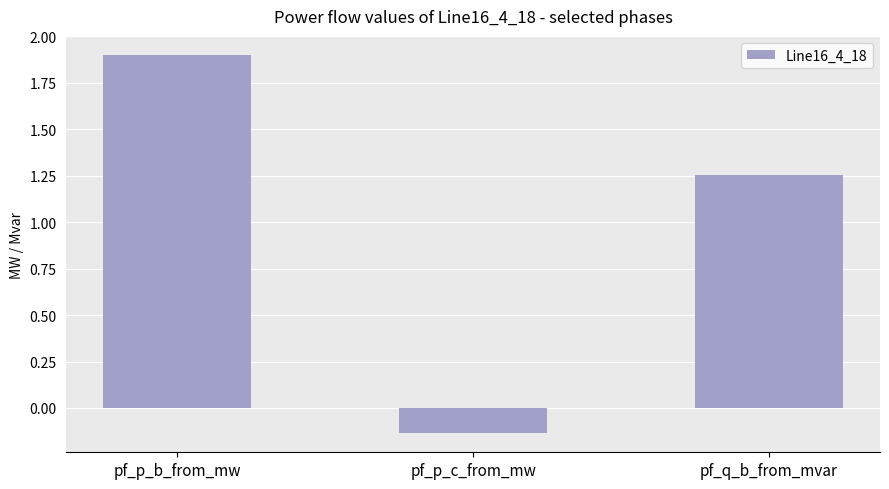

What is the maximum value shown in the chart?

1.9